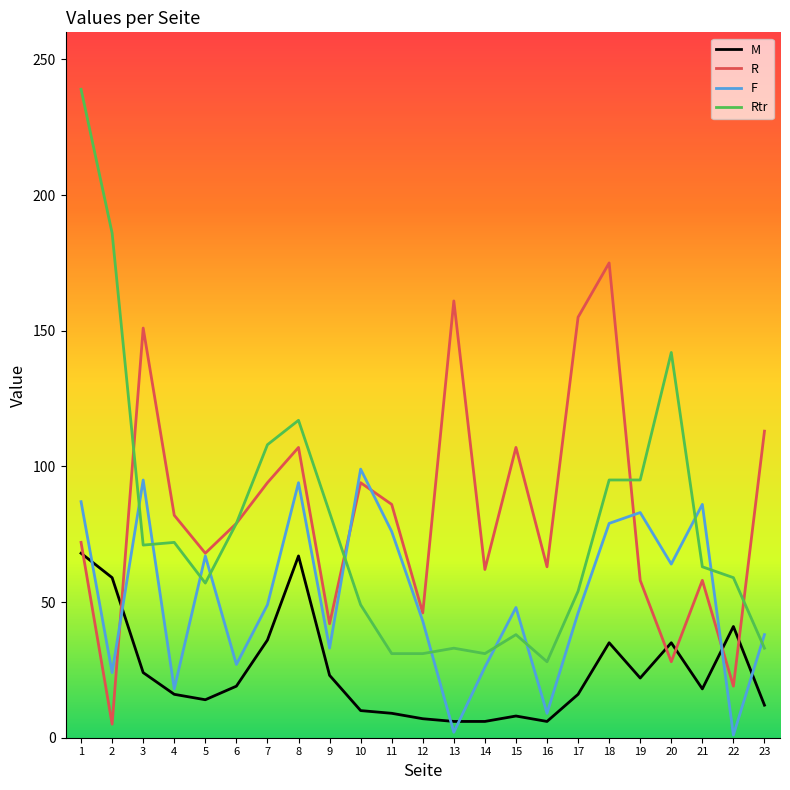

Is this an area chart (filled region under the line)?

No